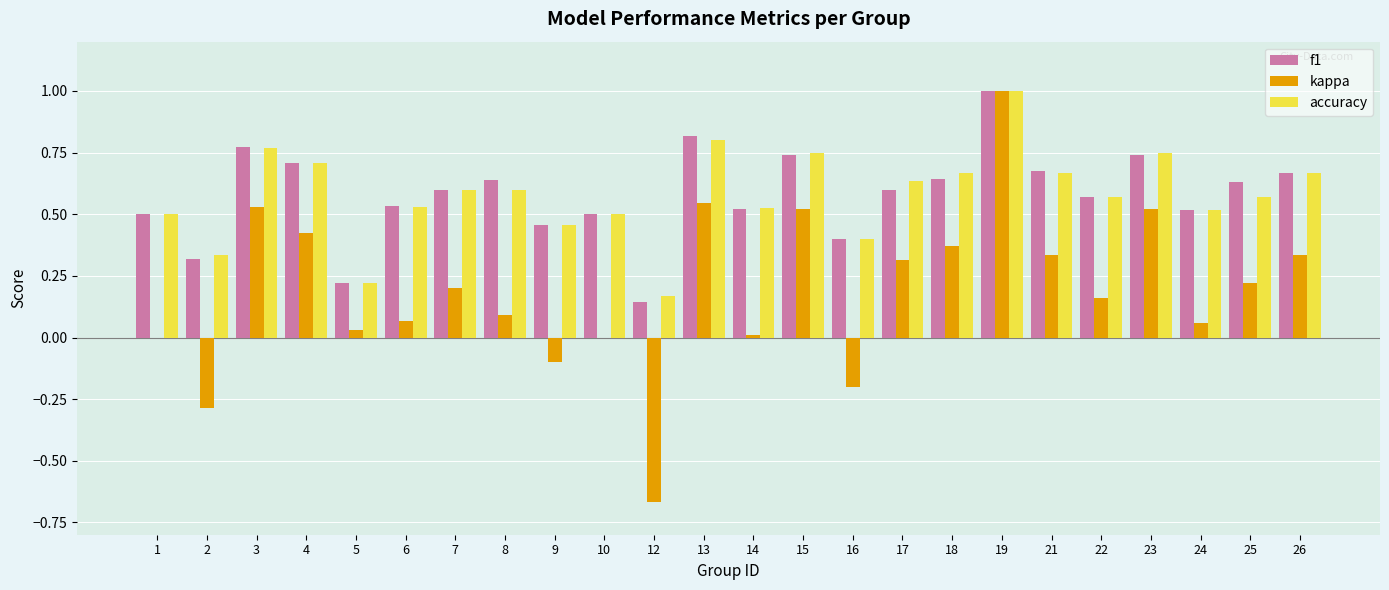

What is the highest value of the accuracy series?

1.0